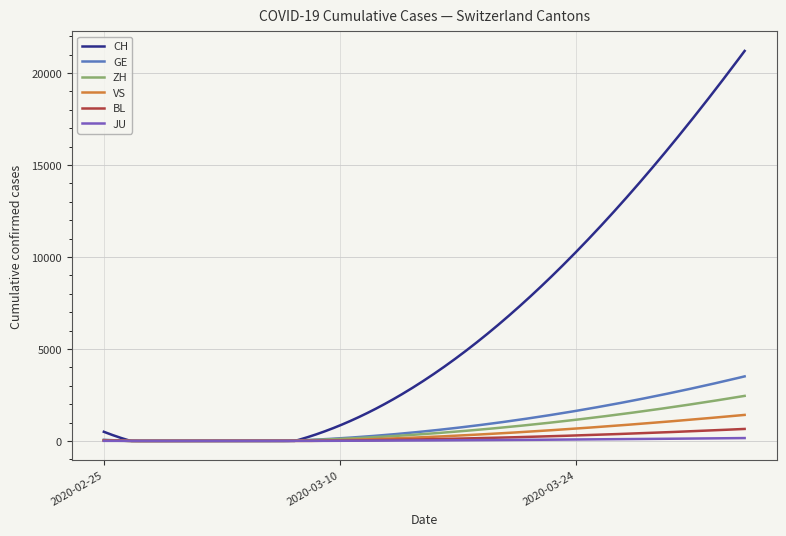

Which series has the largest range (max minus min)?

CH